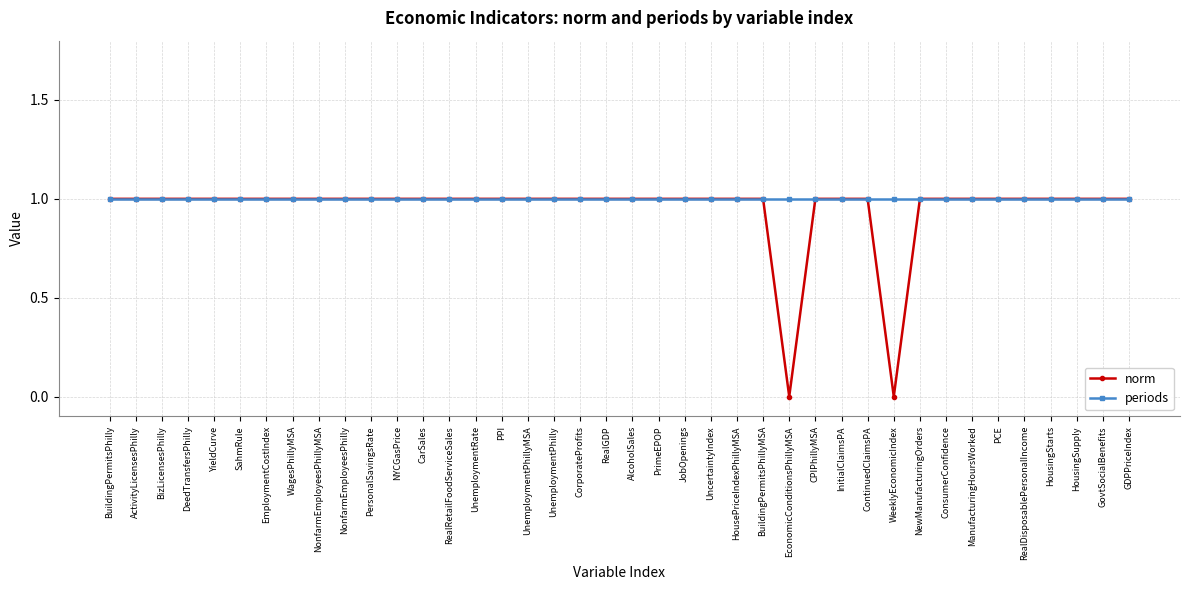

The periods series shows 1 at InitialClaimsPA. True or false?

True